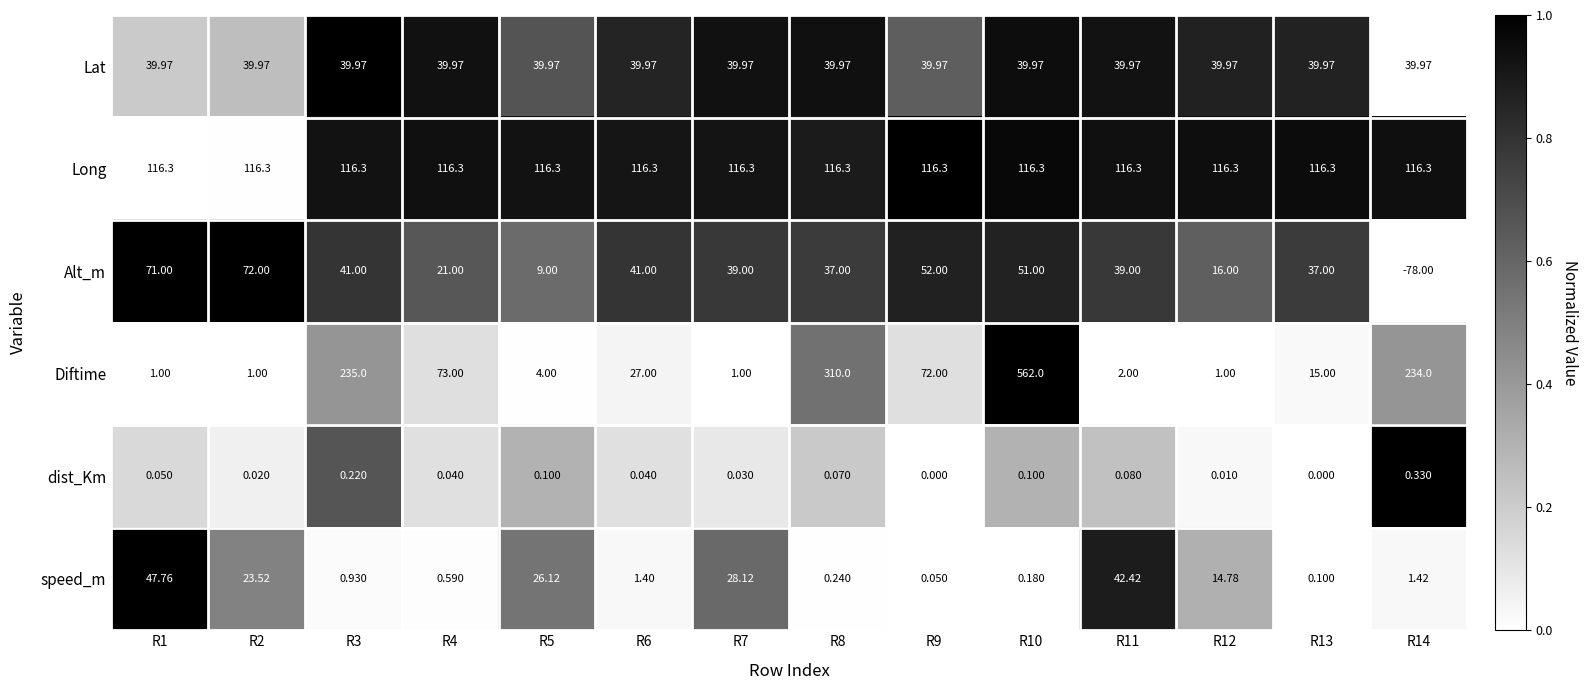

At R4, list the series in order from largest to smallest.

Long, Diftime, Lat, Alt_m, speed_m, dist_Km